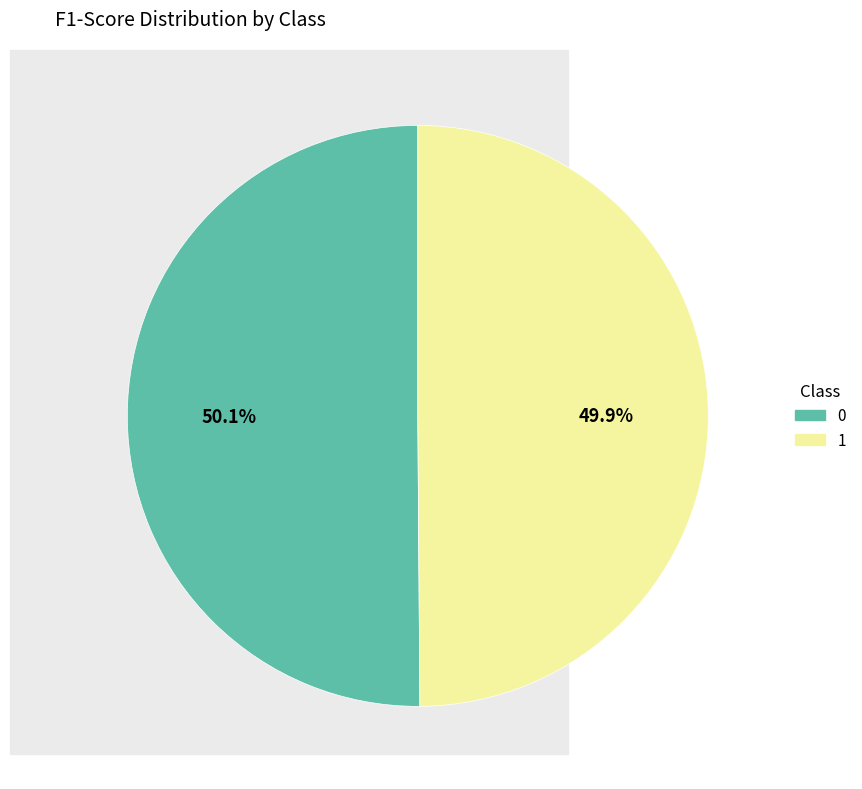

To the nearest percent, what percentage of the pie is 1?

50%